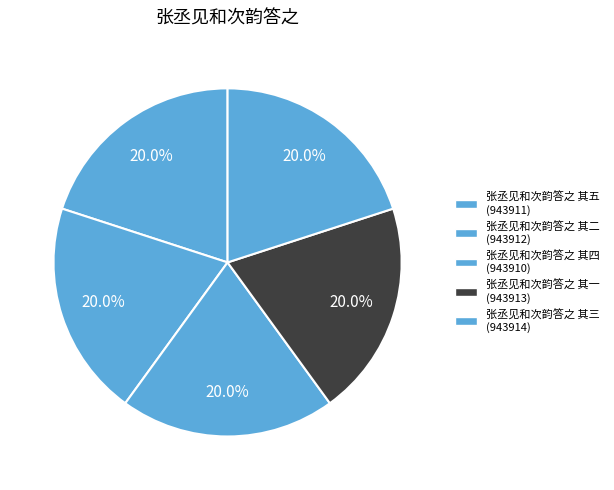

Combined, what portion of the pie is 张丞见和次韵答之 其二 and 张丞见和次韵答之 其五?

40.0%